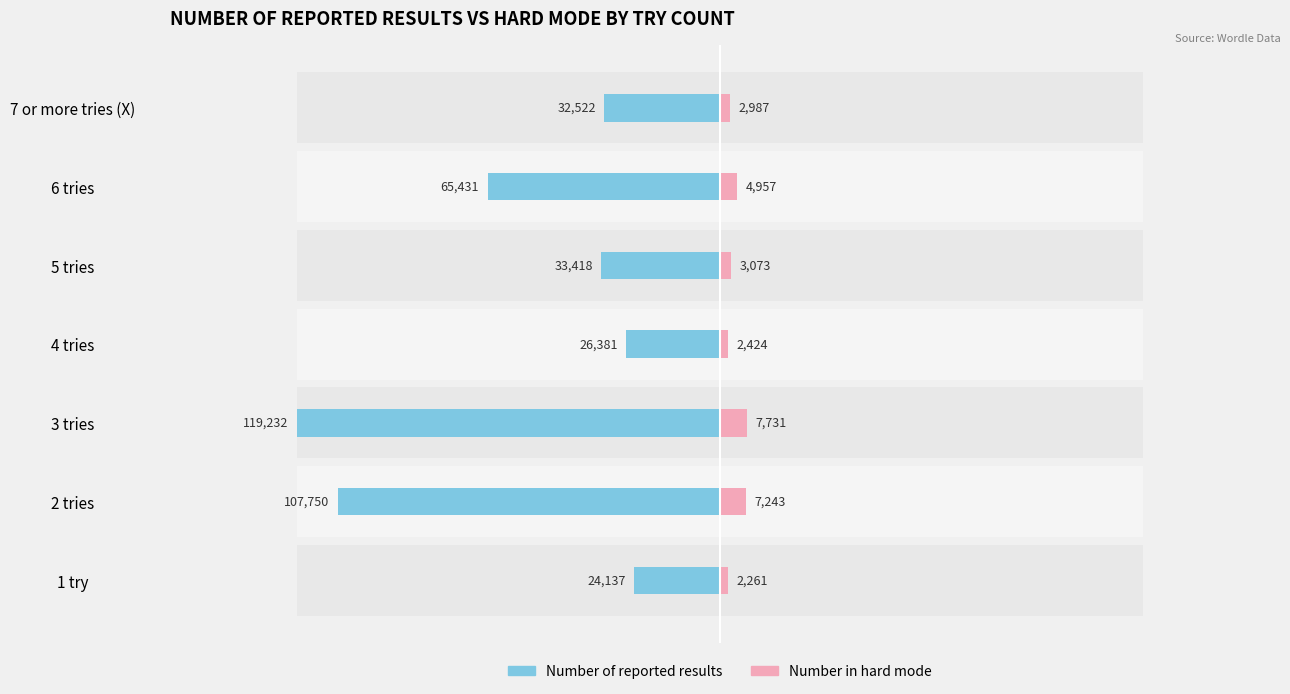

What is the sum of all Number of reported results values?

408871